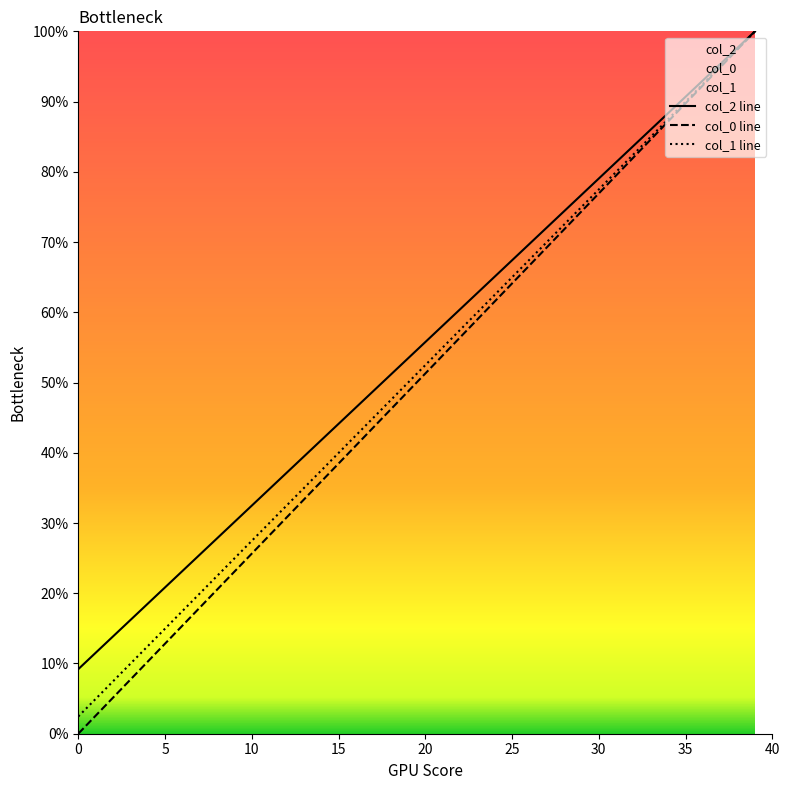

Which category has the highest value in the col_0 line series?

39